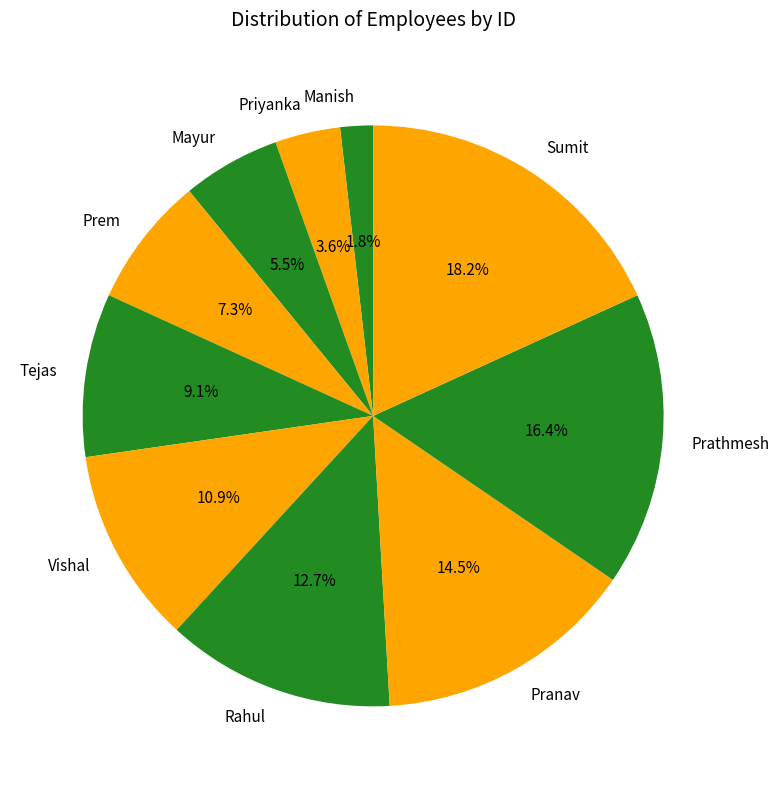

Which slice is the smallest?

Manish